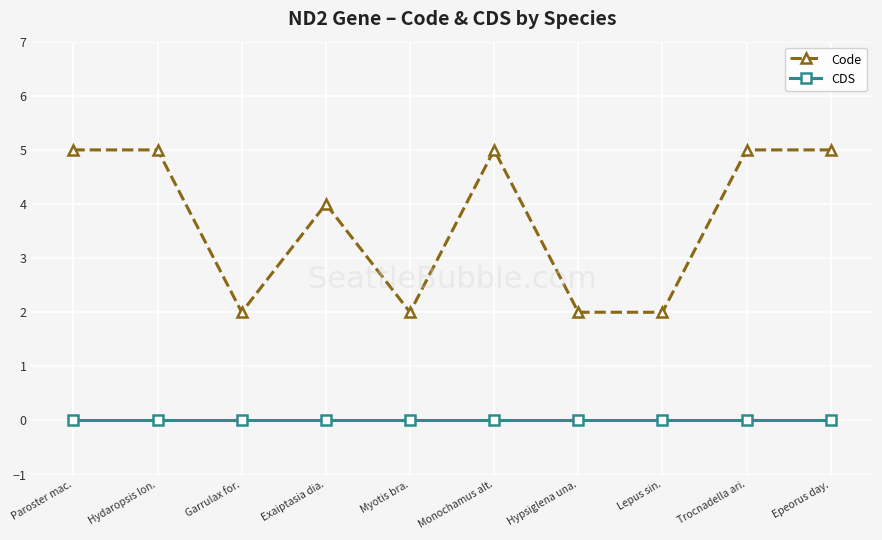

At Garrulax for., list the series in order from largest to smallest.

Code, CDS